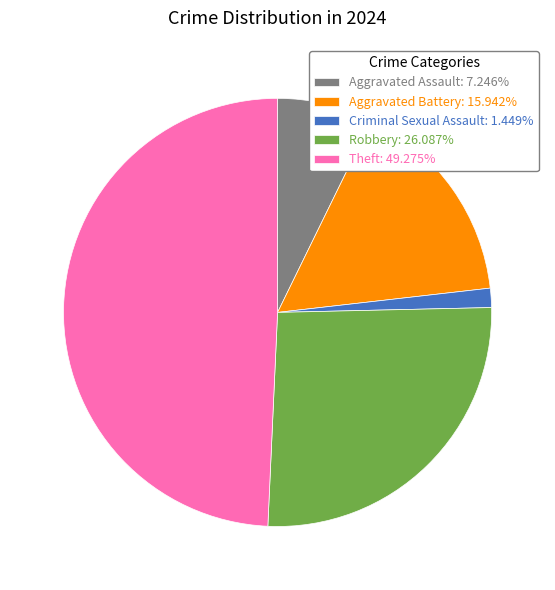

Which category has the biggest portion of the pie?

Theft